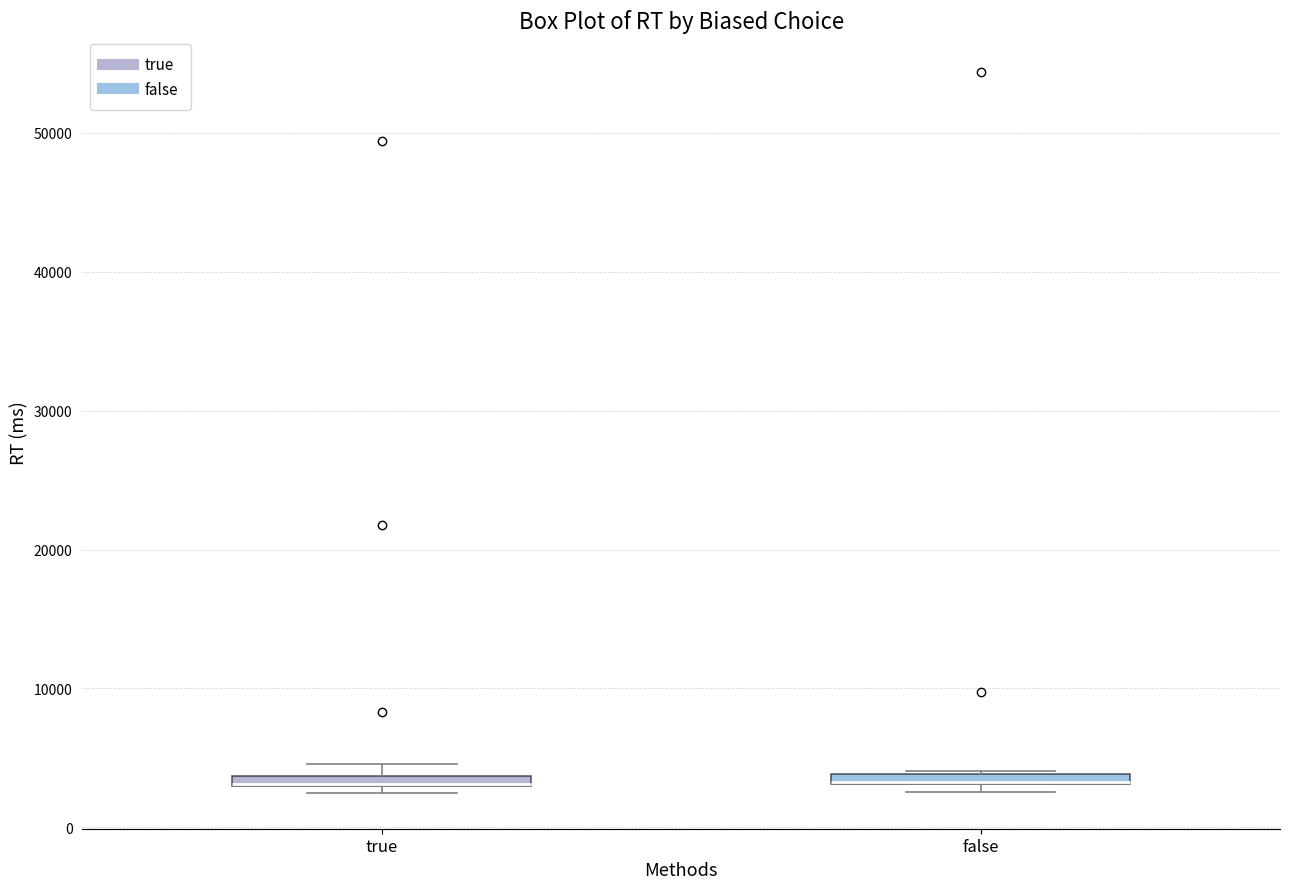

Where is the upper edge of the box for true on the y-axis? The values are not printed on the chart, so give them approximately, as read against the axis.

4000